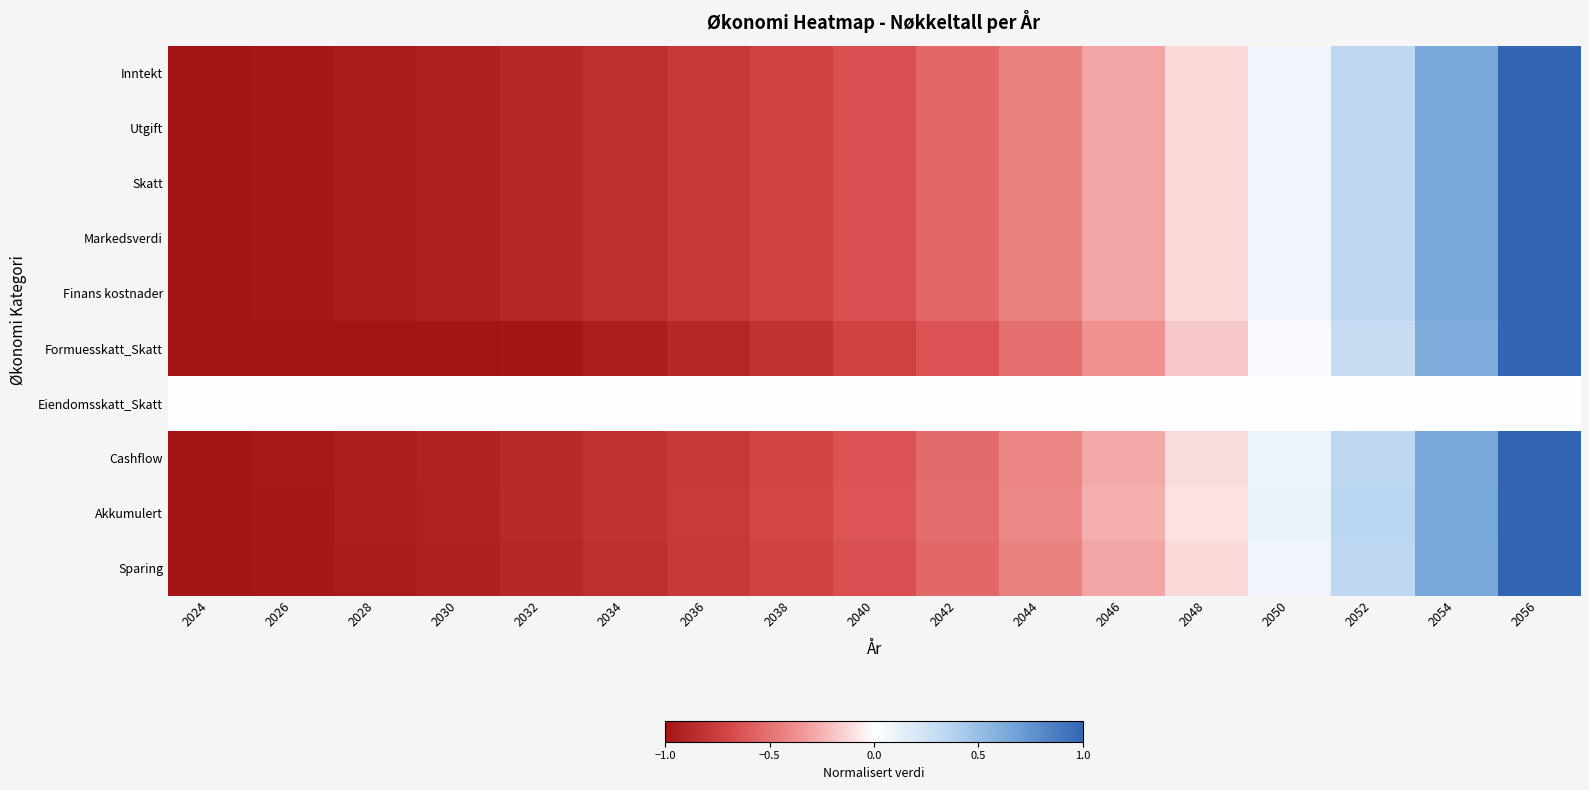

What is the spread (max minus min) of values at 2050?

0.1